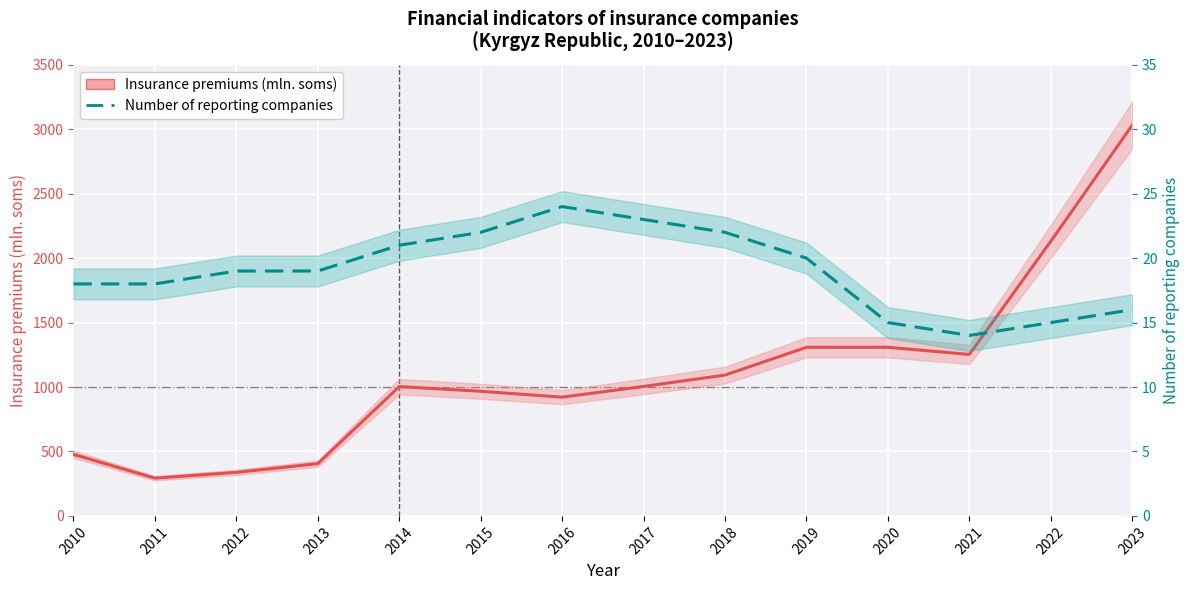

True or false: Number of reporting companies and Insurance premiums (mln. soms) cross at least once.

False